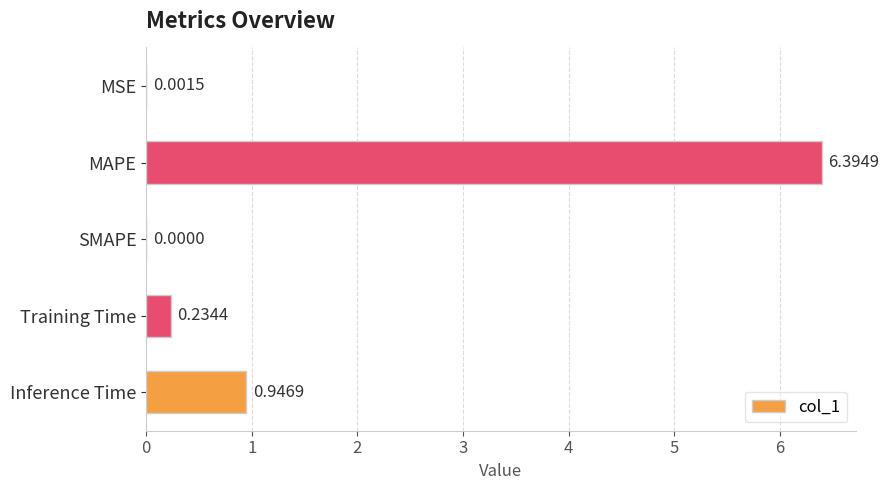

How many categories are shown in the chart?

5